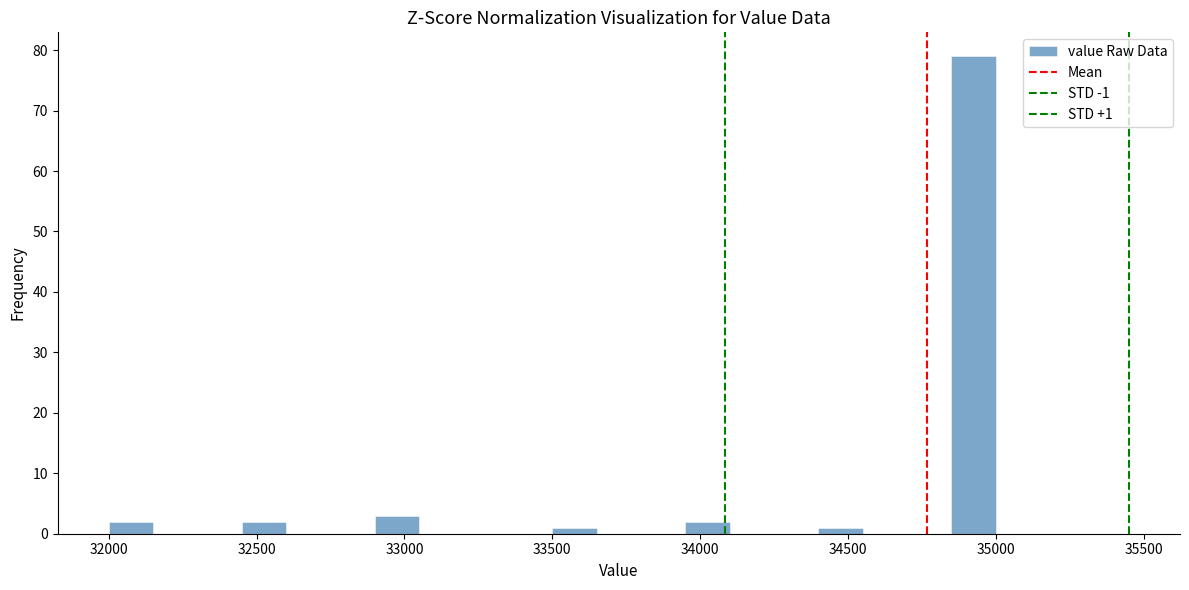

Around what value on the x-axis is the tallest bar? Give the approximate position of its centre, as read against the axis.

34950